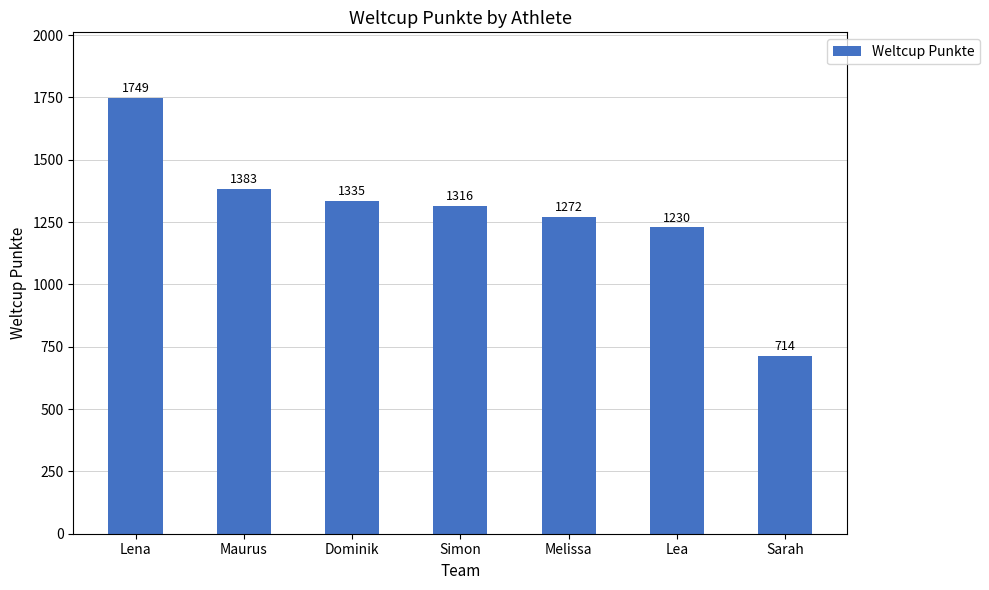

How many values are below 1316?

3